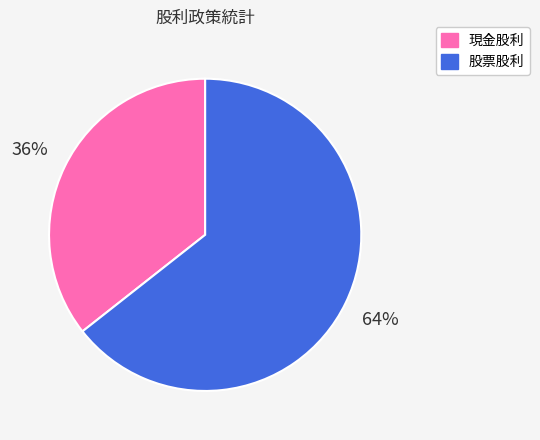

Is it true that 現金股利 is 51% of the pie?

False